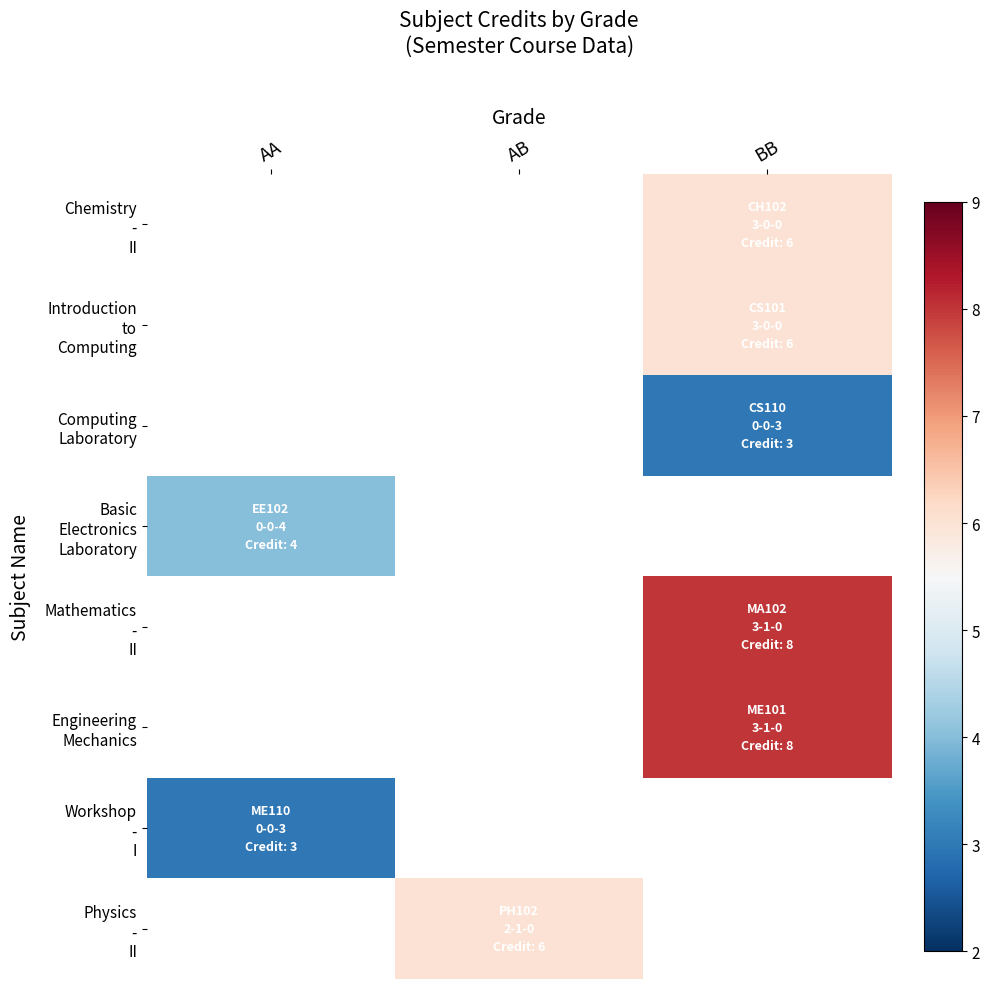

Which label corresponds to the smallest value in the chart?

BB